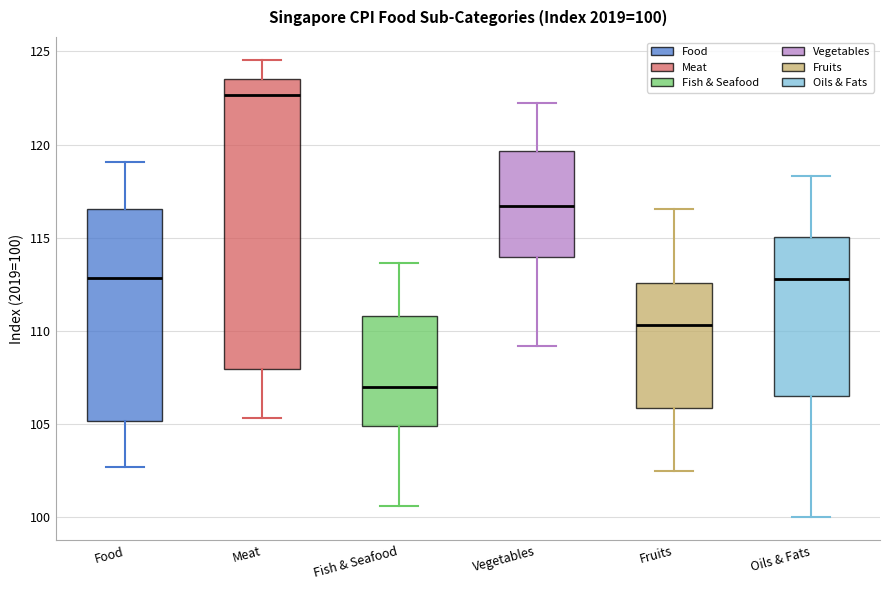

Which box's median line is the lowest?

Fish & Seafood